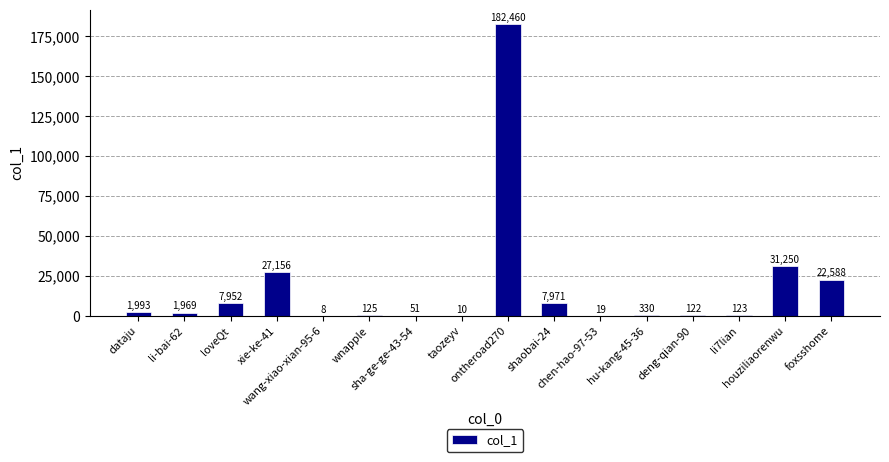

What is the sum of all values?

284127